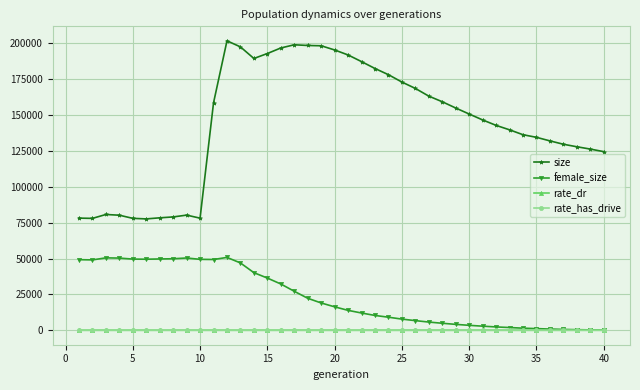

At how many categories does at least one series exceed 91499?

30